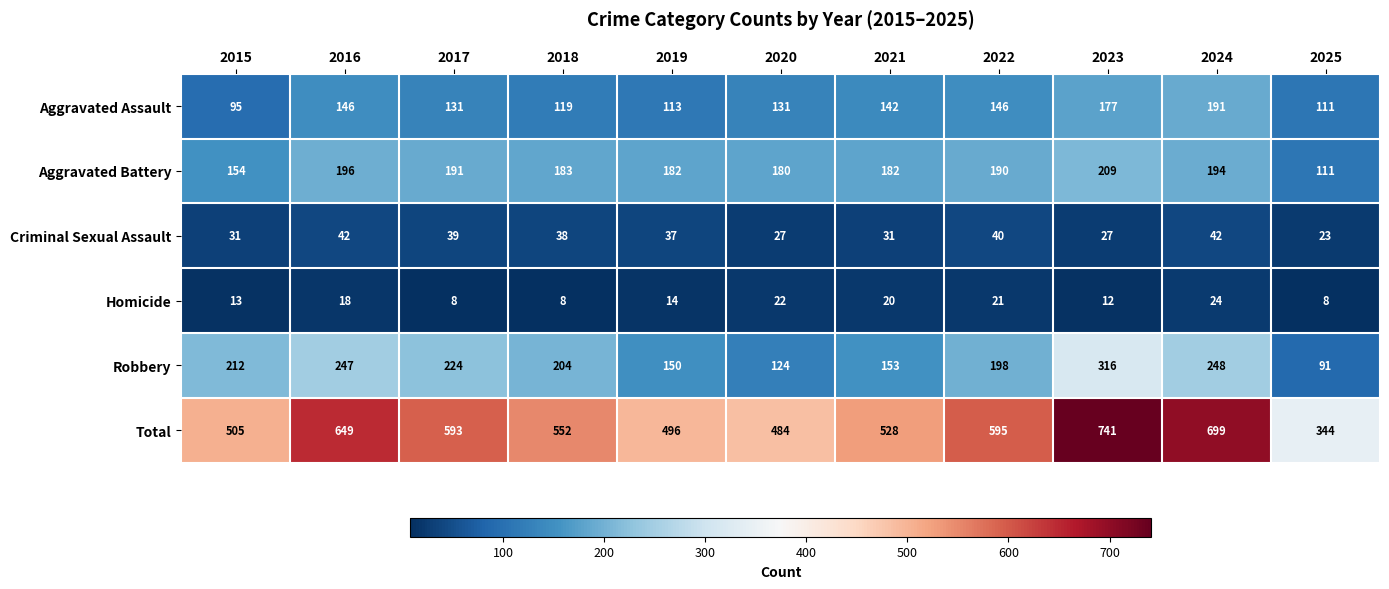

The value of Aggravated Assault at 2016 is 146. True or false?

True